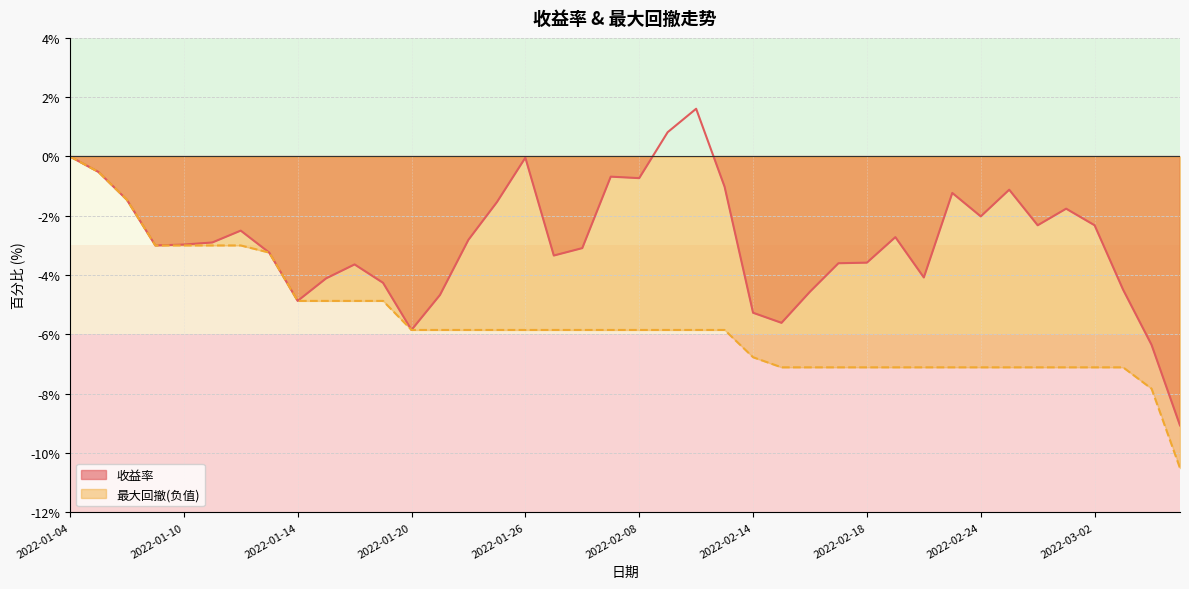

Reading left to right, transcribe all the data shown in this chart.

收益率: 2022-01-04=0.0	2022-01-05=-0.5	2022-01-06=-1.5	2022-01-07=-3.0	2022-01-10=-3.0	2022-01-11=-2.9	2022-01-12=-2.5	2022-01-13=-3.2	2022-01-14=-4.9	2022-01-17=-4.1	2022-01-18=-3.6	2022-01-19=-4.3	2022-01-20=-5.8	2022-01-21=-4.7	2022-01-24=-2.8	2022-01-25=-1.5	2022-01-26=-0.0	2022-01-27=-3.3	2022-01-28=-3.1	2022-02-07=-0.7	2022-02-08=-0.7	2022-02-09=0.8	2022-02-10=1.6	2022-02-11=-1.0	2022-02-14=-5.3	2022-02-15=-5.6	2022-02-16=-4.6	2022-02-17=-3.6	2022-02-18=-3.6	2022-02-21=-2.7	2022-02-22=-4.1	2022-02-23=-1.2	2022-02-24=-2.0	2022-02-25=-1.1	2022-02-28=-2.3	2022-03-01=-1.8	2022-03-02=-2.3	2022-03-03=-4.5	2022-03-04=-6.3	2022-03-07=-9.1
最大回撤: 2022-01-04=-0.0	2022-01-05=-0.5	2022-01-06=-1.5	2022-01-07=-3.0	2022-01-10=-3.0	2022-01-11=-3.0	2022-01-12=-3.0	2022-01-13=-3.2	2022-01-14=-4.9	2022-01-17=-4.9	2022-01-18=-4.9	2022-01-19=-4.9	2022-01-20=-5.8	2022-01-21=-5.8	2022-01-24=-5.8	2022-01-25=-5.8	2022-01-26=-5.8	2022-01-27=-5.8	2022-01-28=-5.8	2022-02-07=-5.8	2022-02-08=-5.8	2022-02-09=-5.8	2022-02-10=-5.8	2022-02-11=-5.8	2022-02-14=-6.8	2022-02-15=-7.1	2022-02-16=-7.1	2022-02-17=-7.1	2022-02-18=-7.1	2022-02-21=-7.1	2022-02-22=-7.1	2022-02-23=-7.1	2022-02-24=-7.1	2022-02-25=-7.1	2022-02-28=-7.1	2022-03-01=-7.1	2022-03-02=-7.1	2022-03-03=-7.1	2022-03-04=-7.8	2022-03-07=-10.5